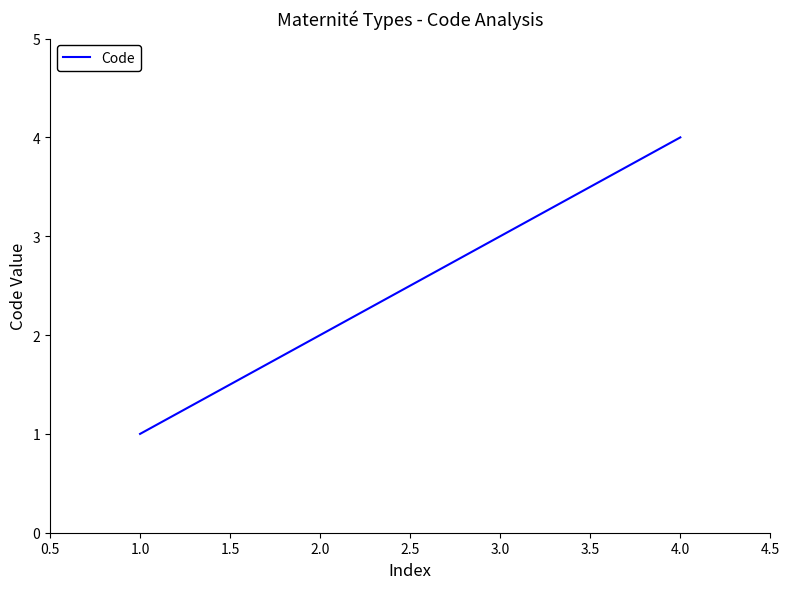

What is the change in value from 1.0 to 2.0?

+1